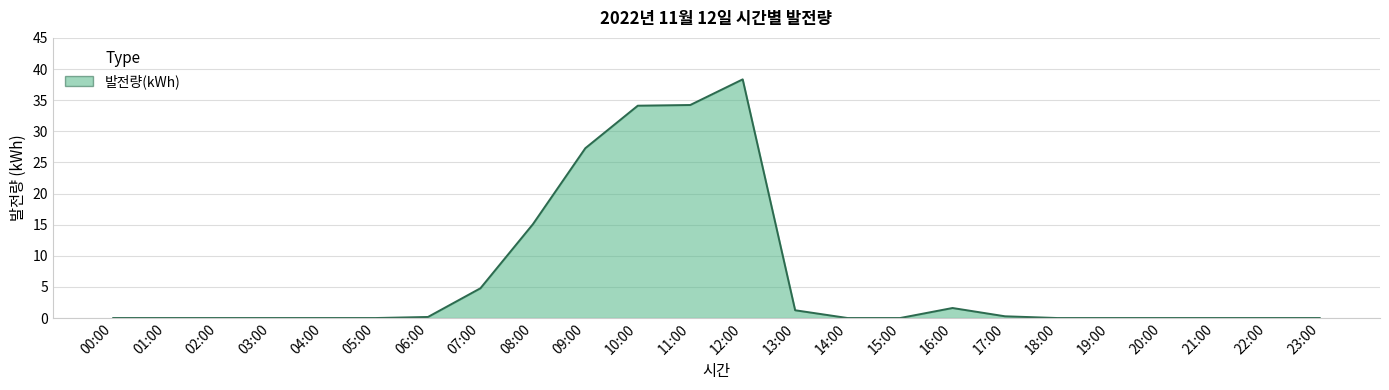

What is the change in value from 14:00 to 17:00?

+0.3